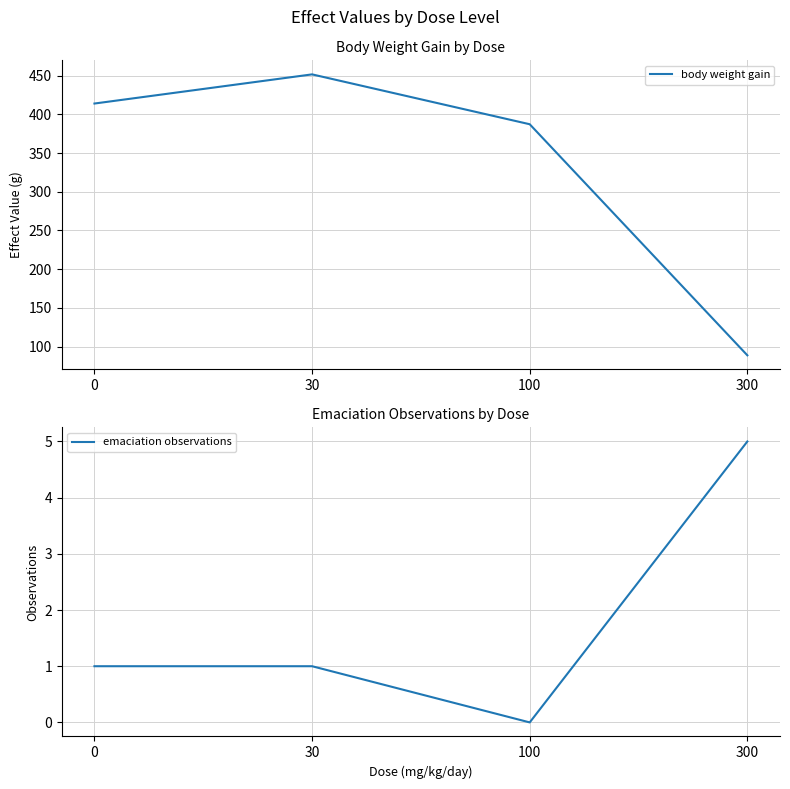

List the series in order of their overall mean, highest first.

body weight gain, emaciation observations